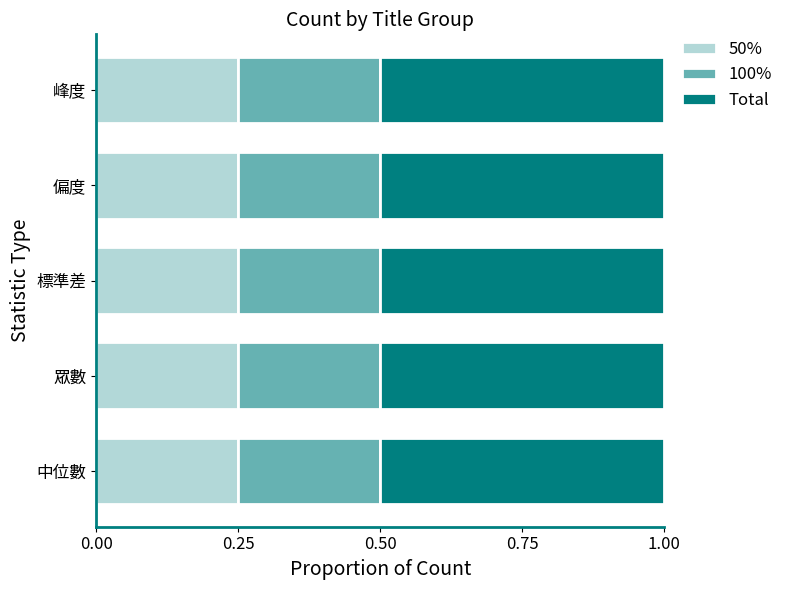

What is the total value across all series at 峰度?

1.0